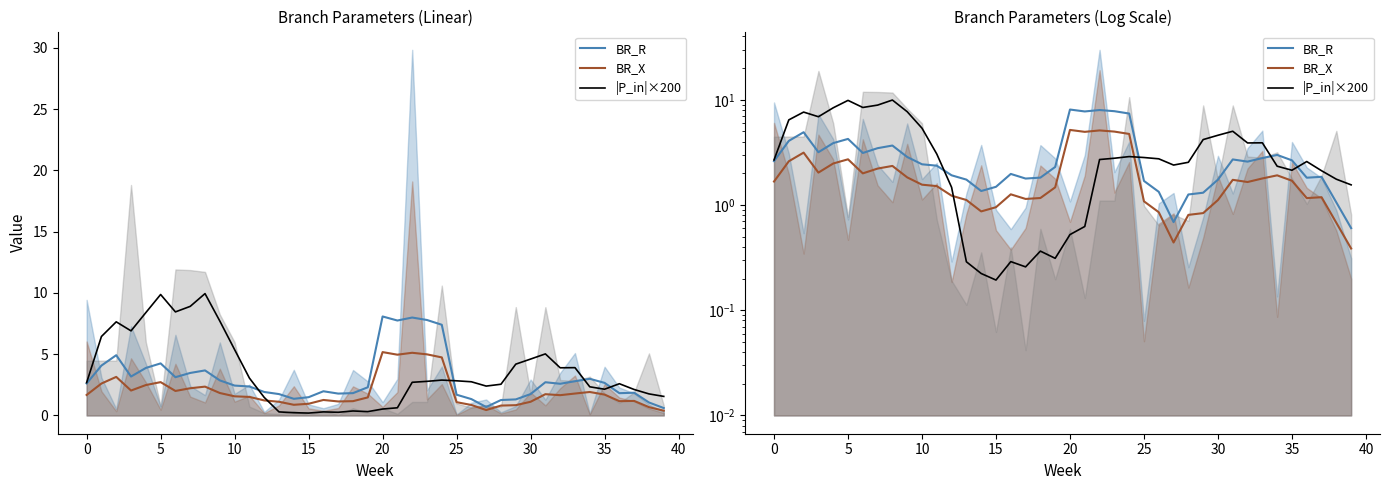

In BR_R, how many points are lower than both neighbors (excluding endpoints)?

8